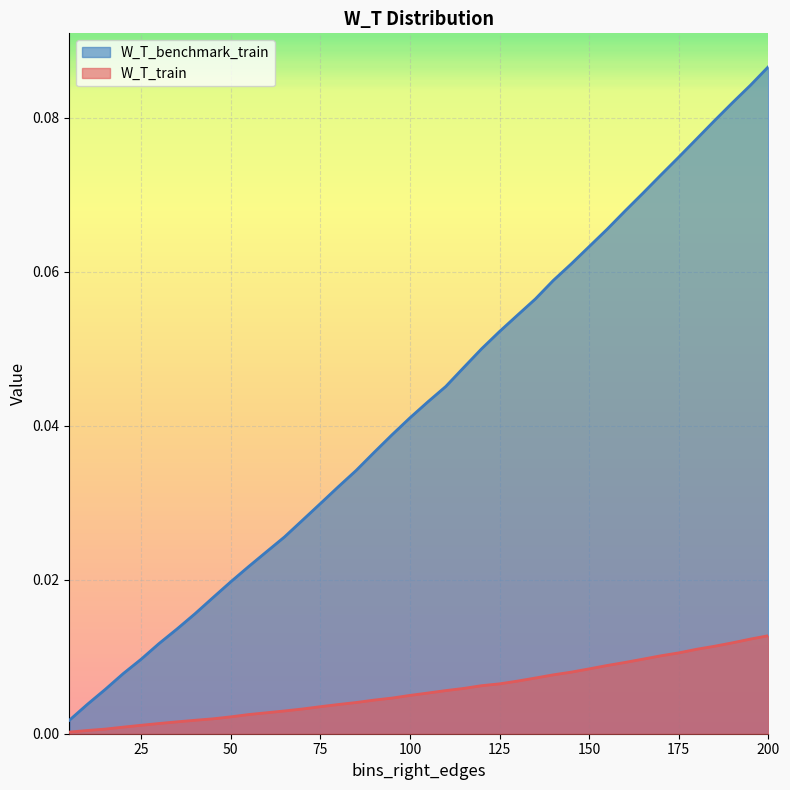

Count the number of data series in this chart.

2